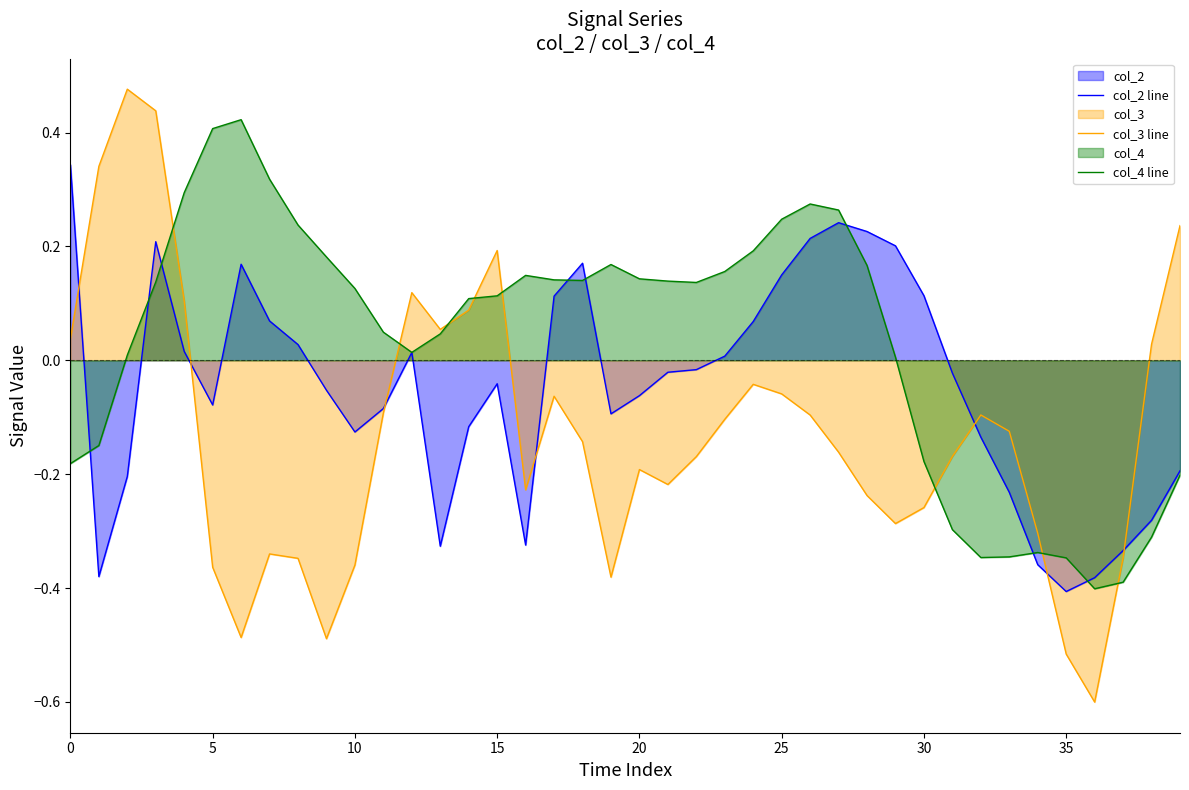

Which series has the largest range (max minus min)?

col_3 line